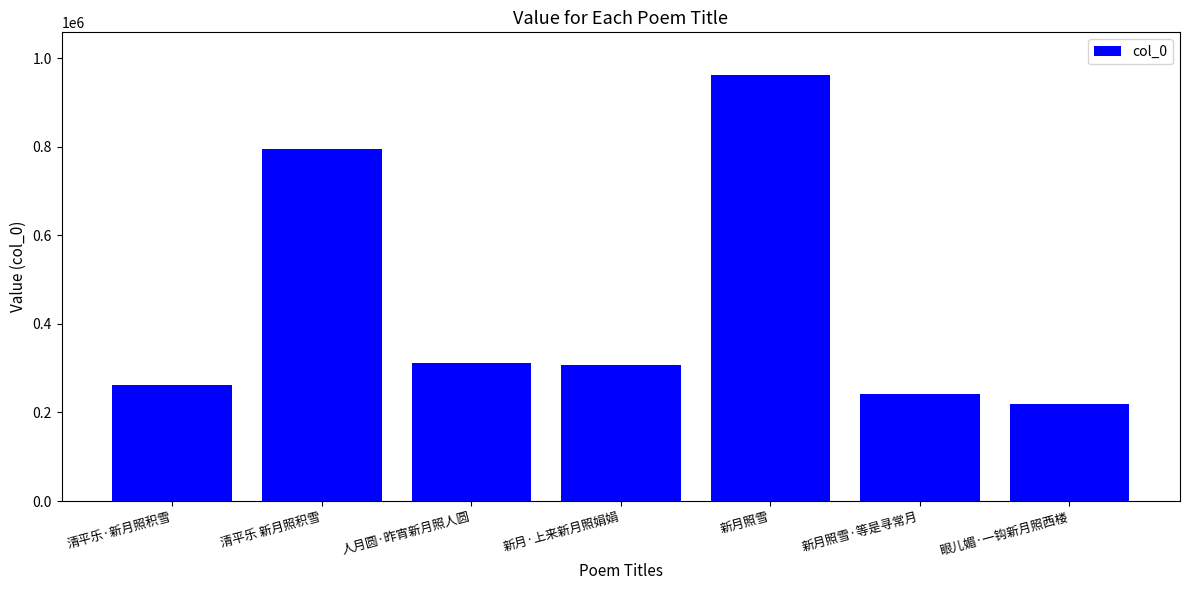

What is the minimum value shown in the chart?

218712